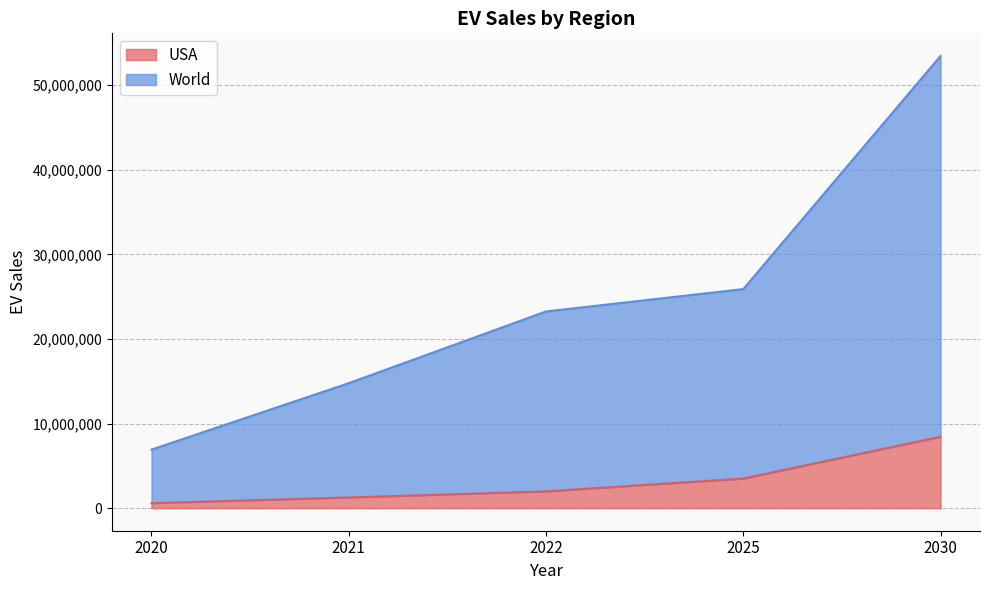

Count the number of data series in this chart.

2